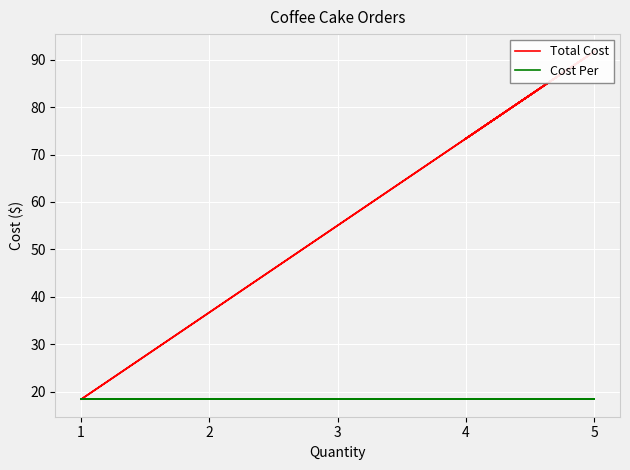

Is the value of Total Cost at 5 greater than the value of Cost Per at 5?

Yes